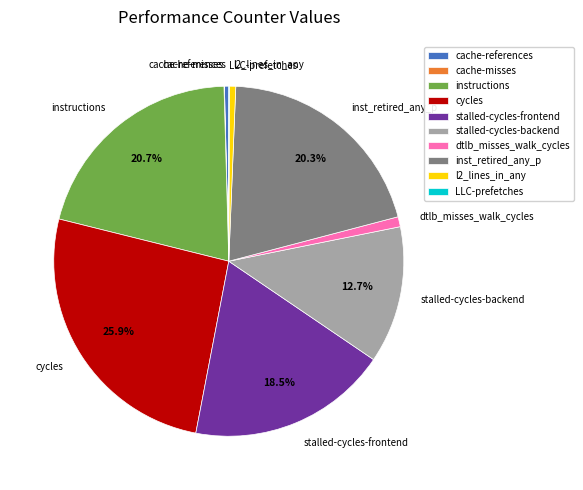

To the nearest percent, what is the average slice percentage?

10%